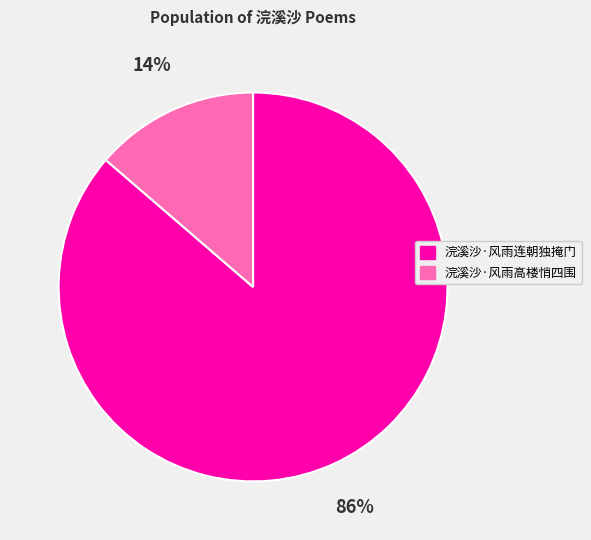

What is the smallest slice in the pie chart?

浣溪沙·风雨高楼悄四围